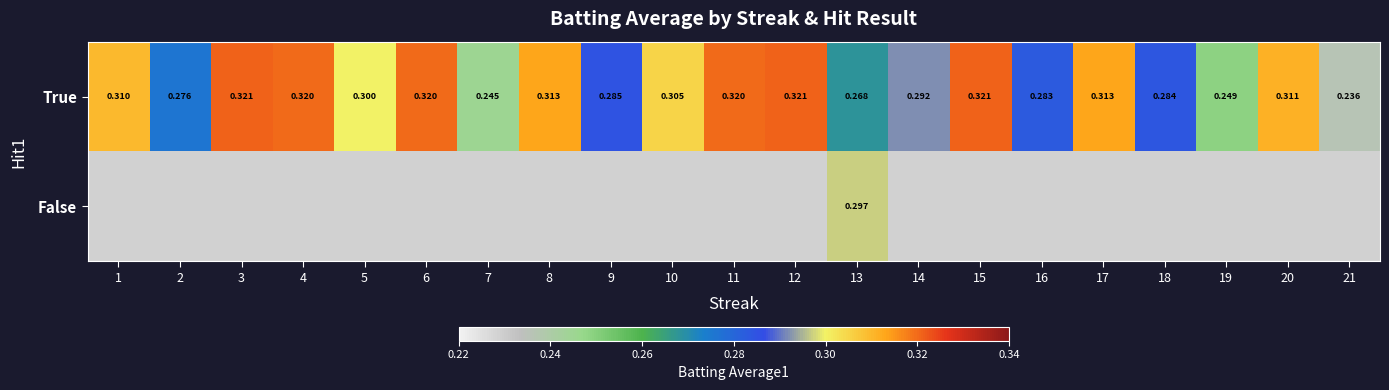

Between 15 and 7, which is larger?

15